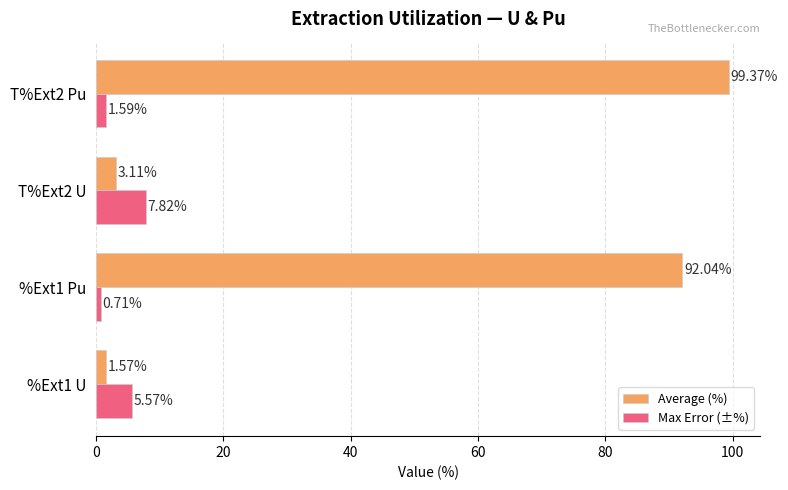

Which series has the widest spread of values?

Average (%)